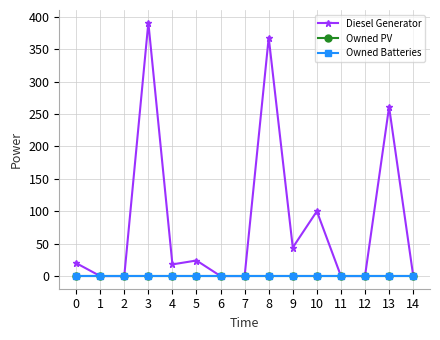

Is it true that Diesel Generator equals 18 at 4?

True